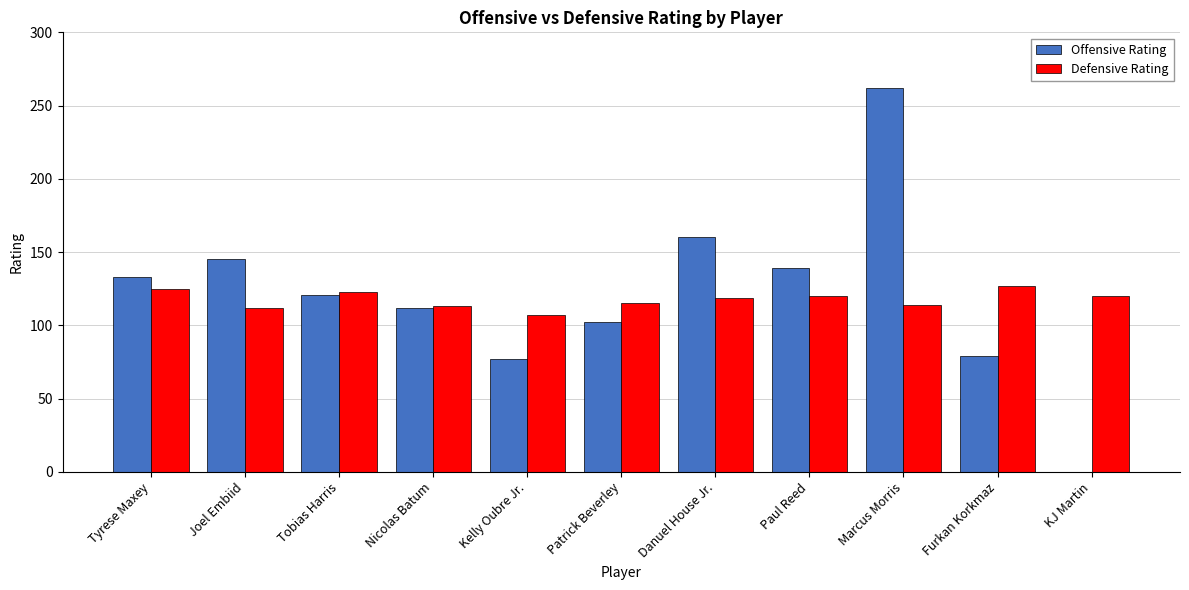

Which series changed the most between Tyrese Maxey and Kelly Oubre Jr.?

Offensive Rating